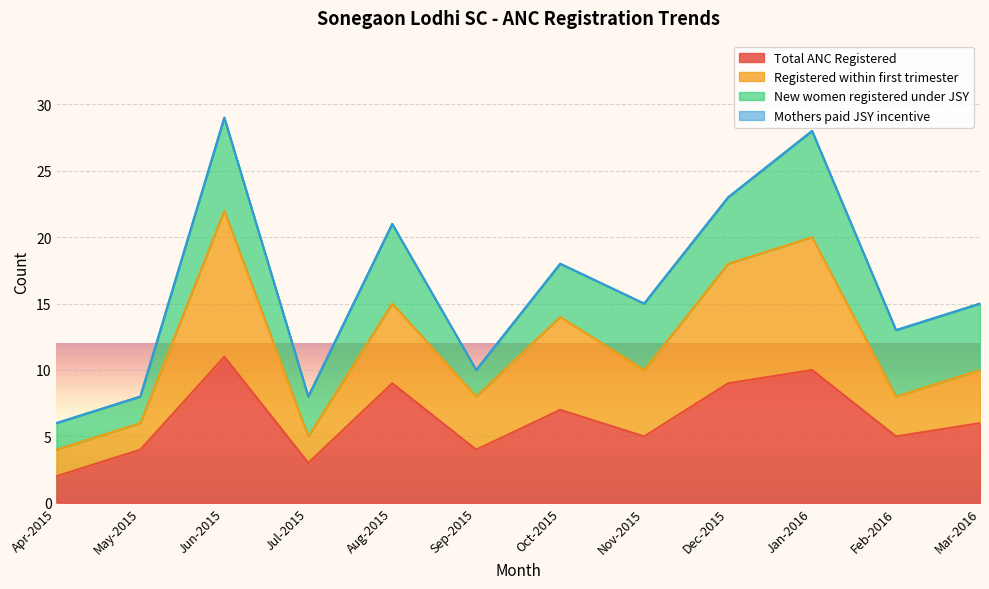

How many categories are shown in the chart?

12